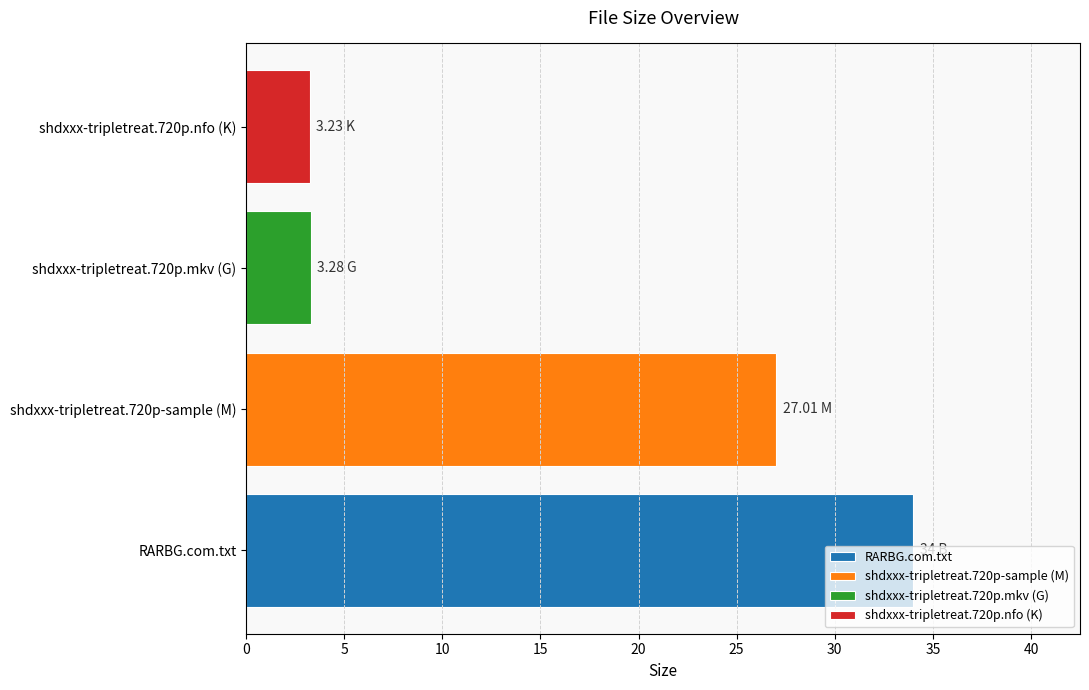

Which category has the lowest value across all series?

shdxxx-tripletreat.720p.nfo (K)